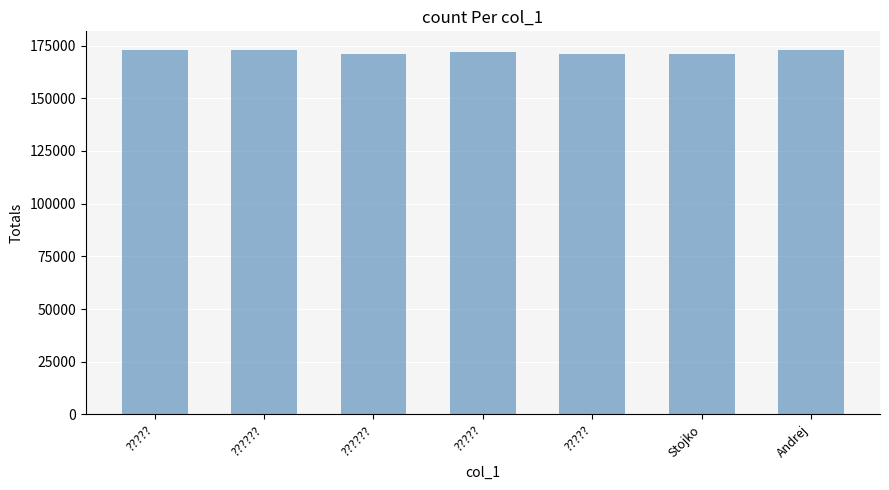

Where is the data nearest to the value 172106?

?????